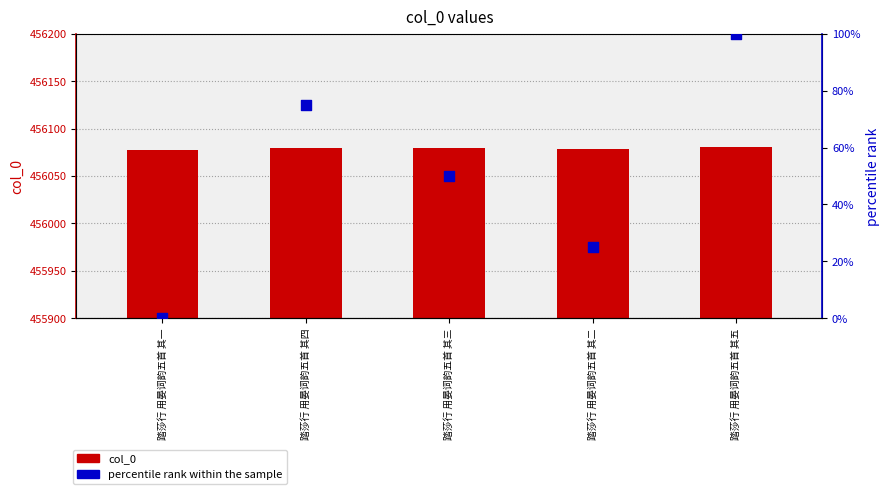

What is the total value across all series at 踏莎行 用晏词韵五首 其一?

456077